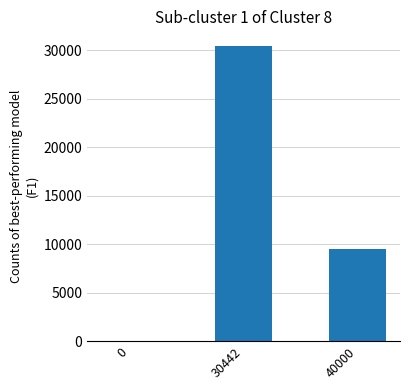

True or false: the data shows 9558 at 40000.

True